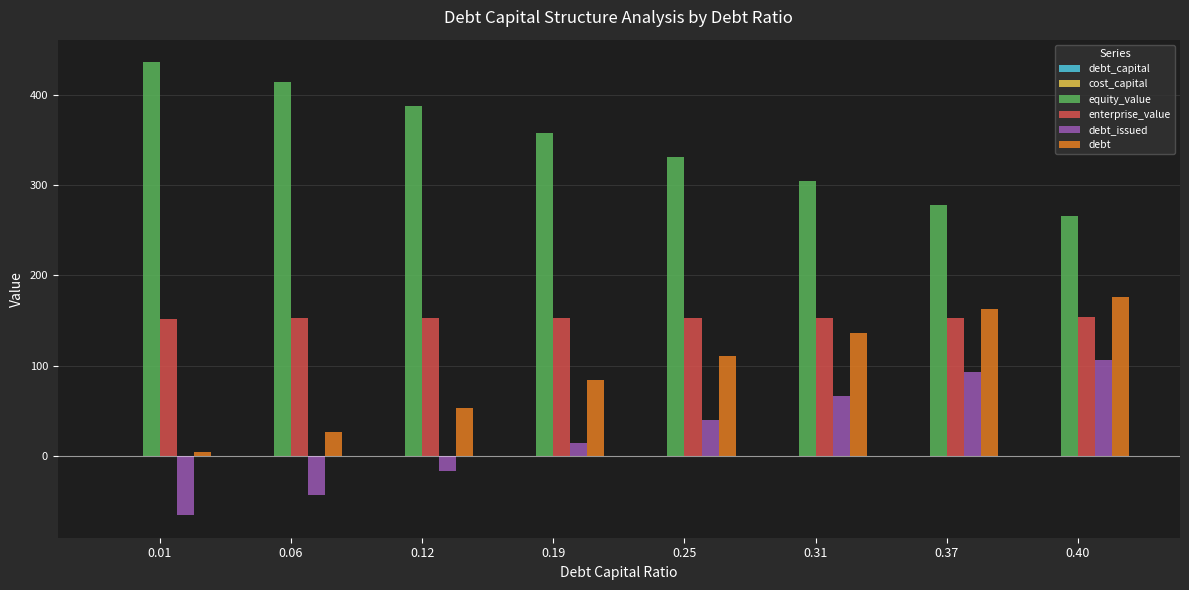

How many groups of bars are there?

8